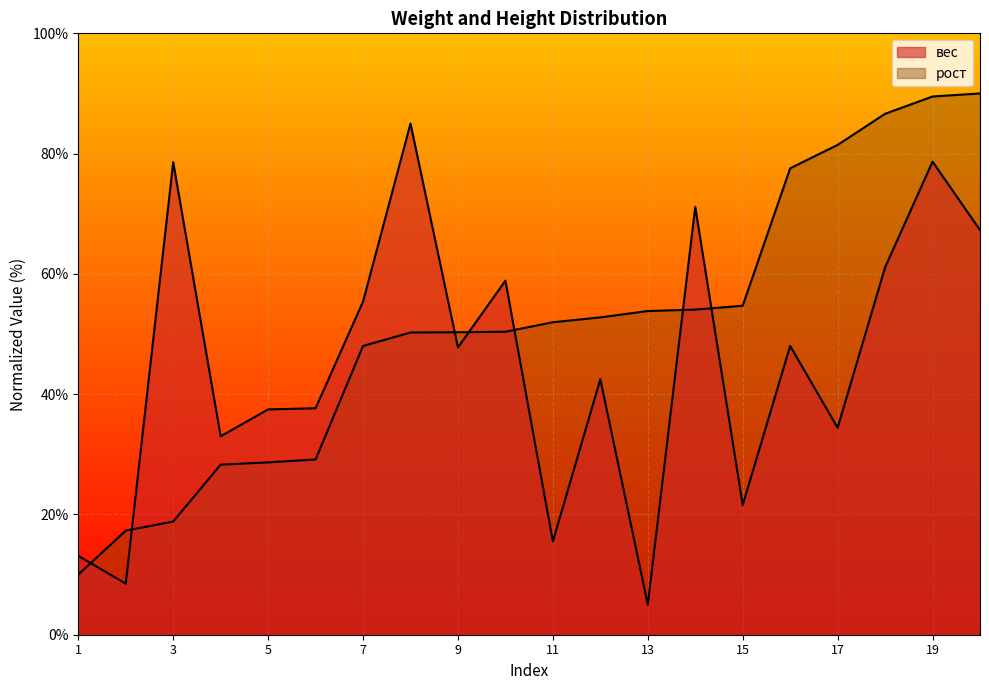

True or false: рост has a value of 50.1 at 6.

False